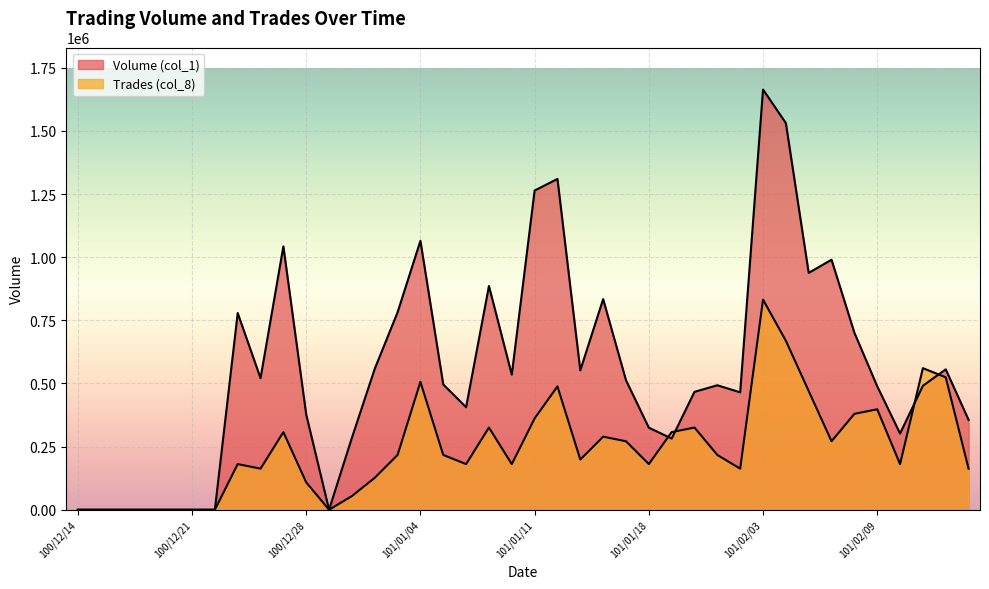

In Volume (col_1), how many points are higher than both neighbors (excluding endpoints)?

10